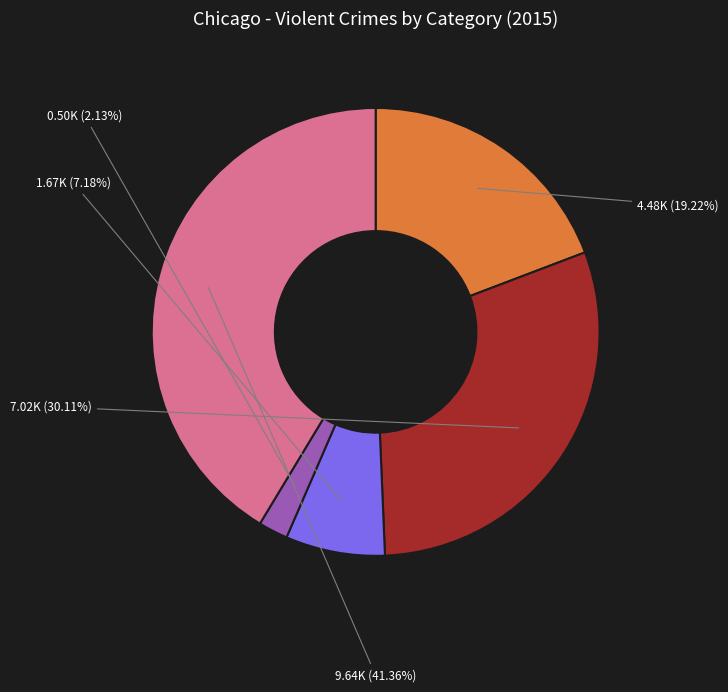

Does any single category account for the majority?

No